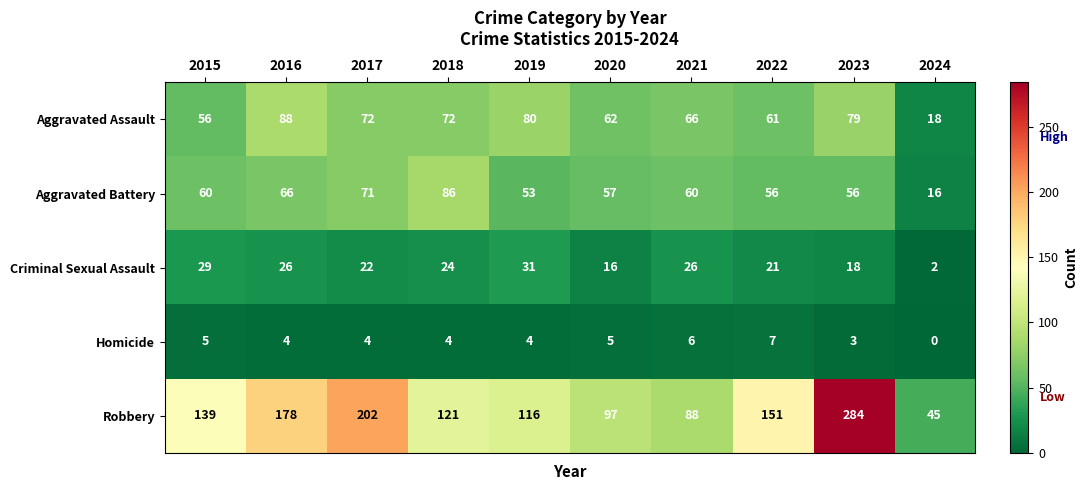

The value of Robbery at 2016 is 251. True or false?

False